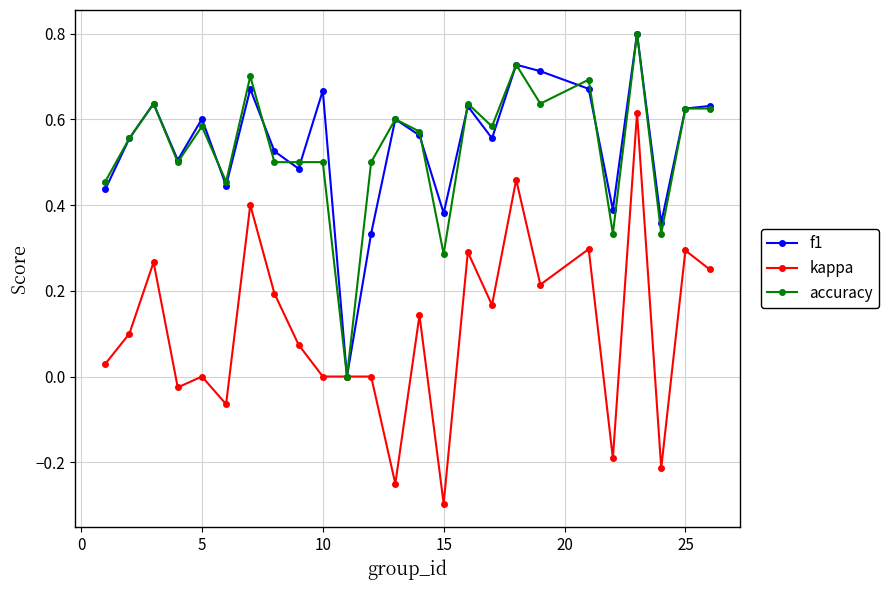

Which series has the widest spread of values?

kappa